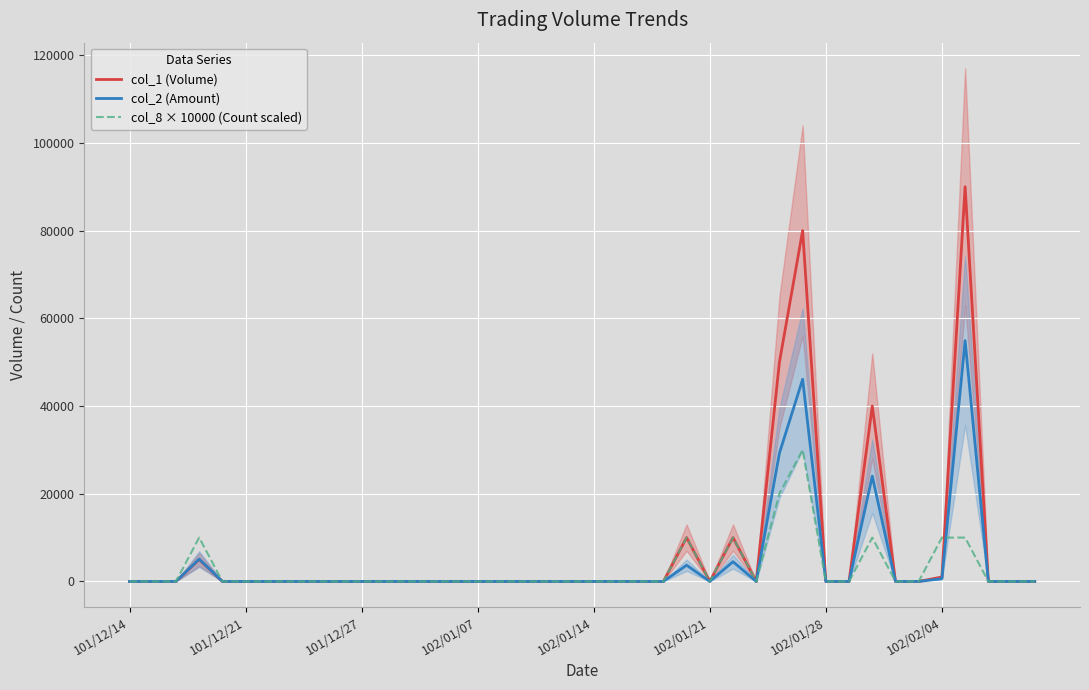

Reading left to right, transcribe all the data shown in this chart.

col_1 (Volume): 0	0	0	5000	0	0	0	0	0	0	0	0	0	0	0	0	0	0	0	0	0	0	0	0	10000	0	10000	0	50000	80000	0	0	40000	0	0	1000	90000	0	0	0
col_2 (Amount): 0	0	0	5100	0	0	0	0	0	0	0	0	0	0	0	0	0	0	0	0	0	0	0	0	3700	0	4500	0	29250	46100	0	0	24000	0	0	620	54900	0	0	0
col_8 × 10000 (Count scaled): 0	0	0	10000	0	0	0	0	0	0	0	0	0	0	0	0	0	0	0	0	0	0	0	0	10000	0	10000	0	20000	30000	0	0	10000	0	0	10000	10000	0	0	0